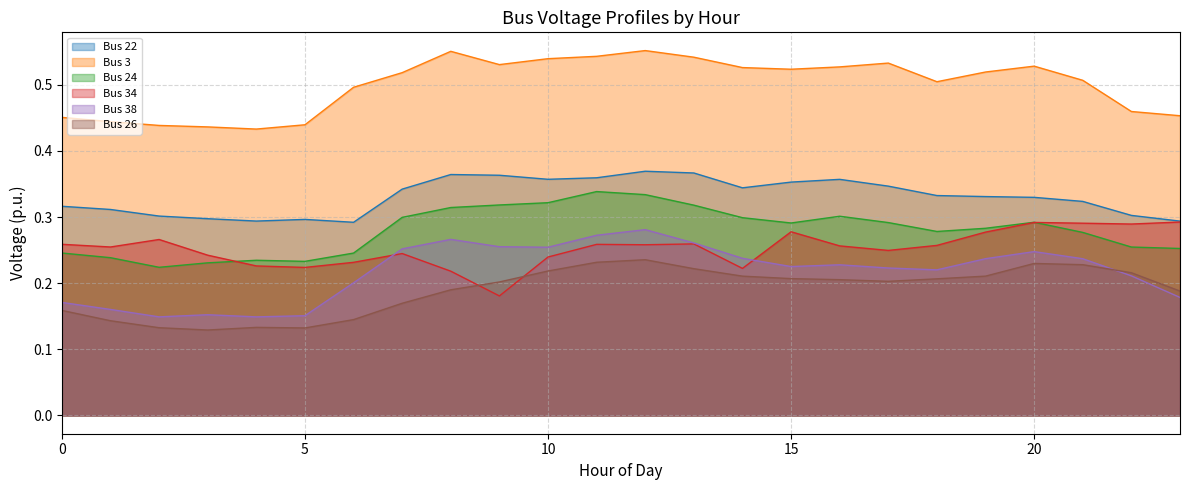

How many intersections are there between Bus 38 and Bus 34?

2